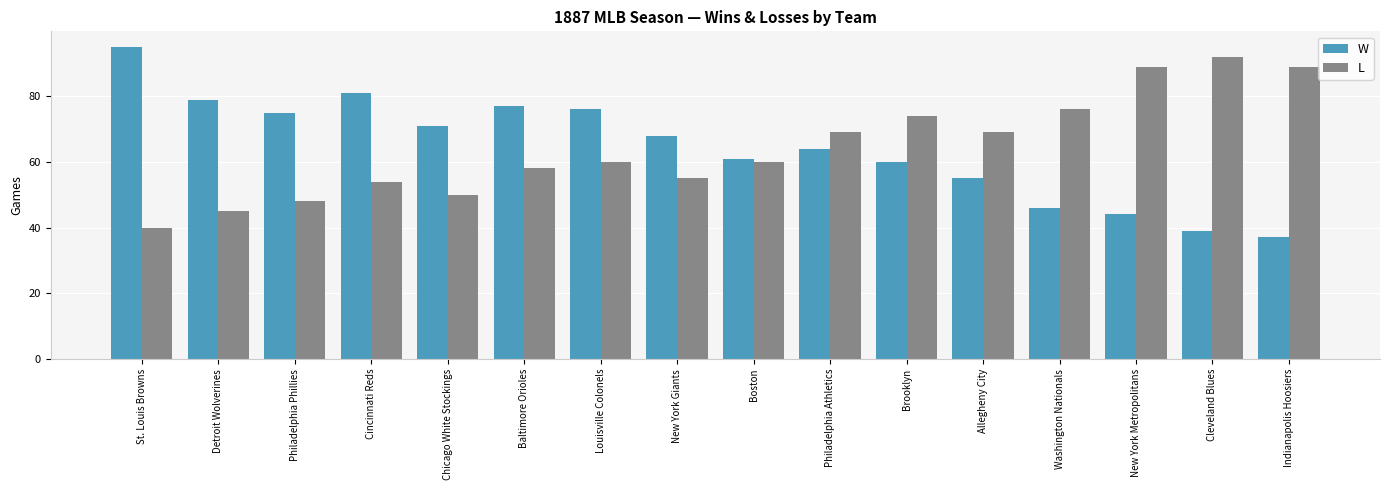

What is the difference between the maximum and second lowest values in the W series?

56